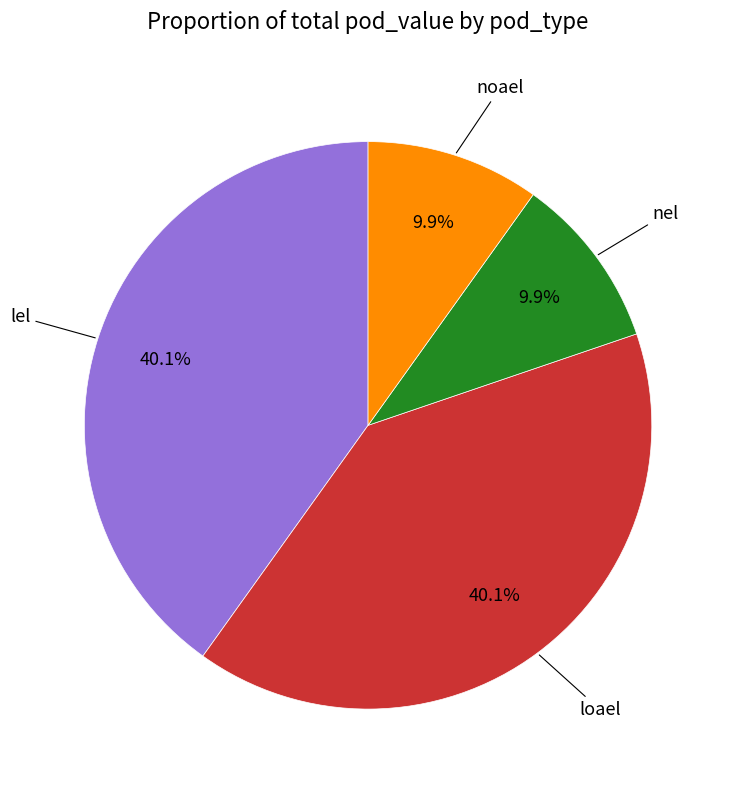

Count the number of slices in the pie.

4